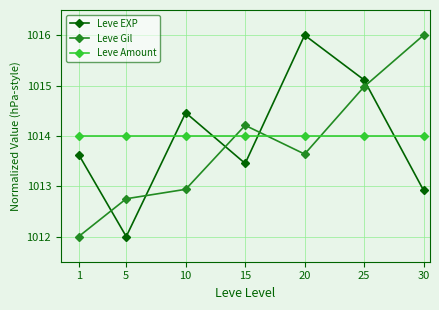

What is the lowest value of the Leve EXP series?

1012.0